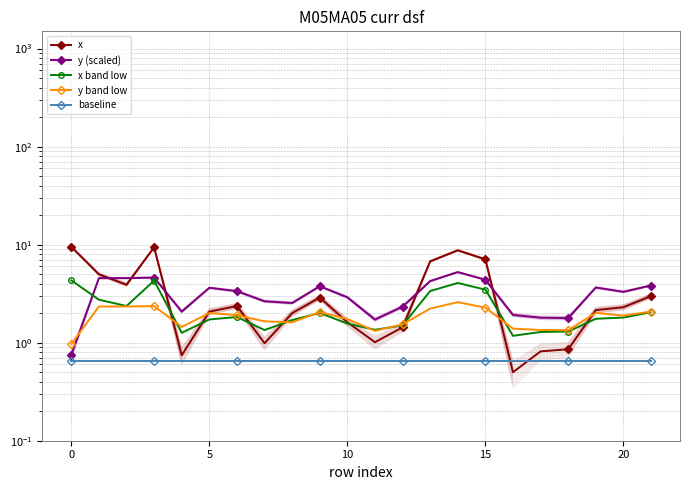

What is the label of the 9th point from the right?

13